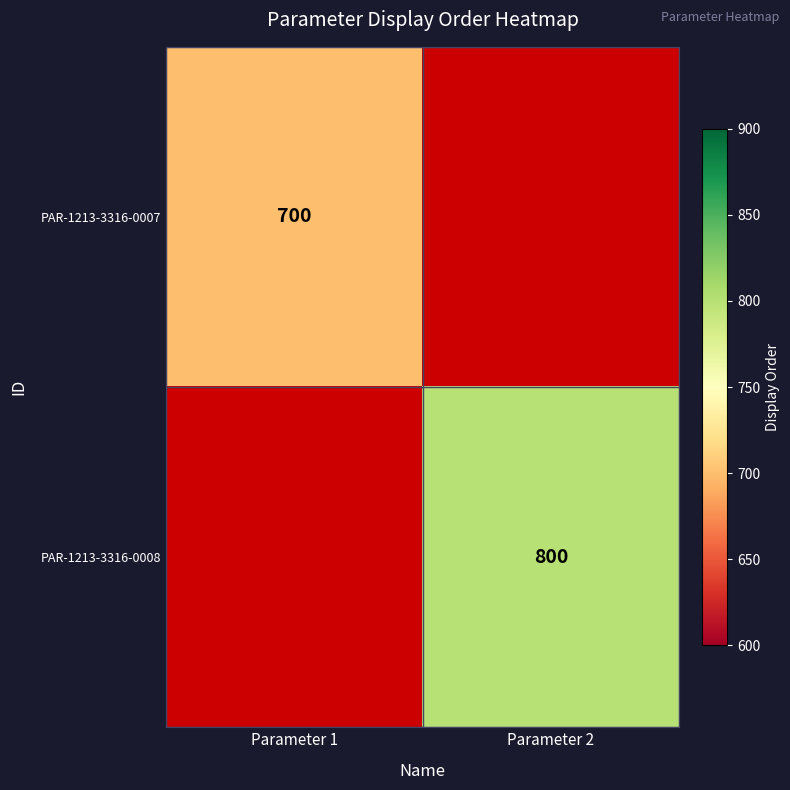

Is it true that PAR-1213-3316-0008 equals 317.8 at Parameter 2?

False